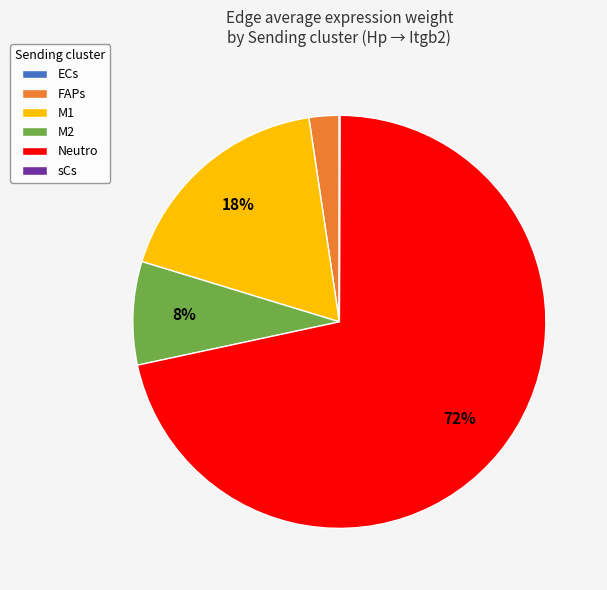

To the nearest percent, what portion does M2 represent?

8%